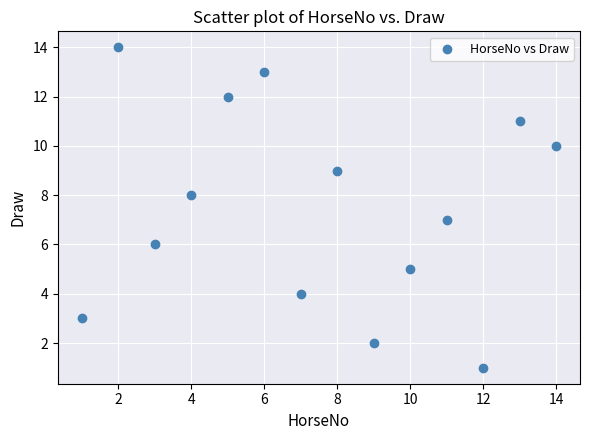

What is the range of Y values (max minus min)?

13